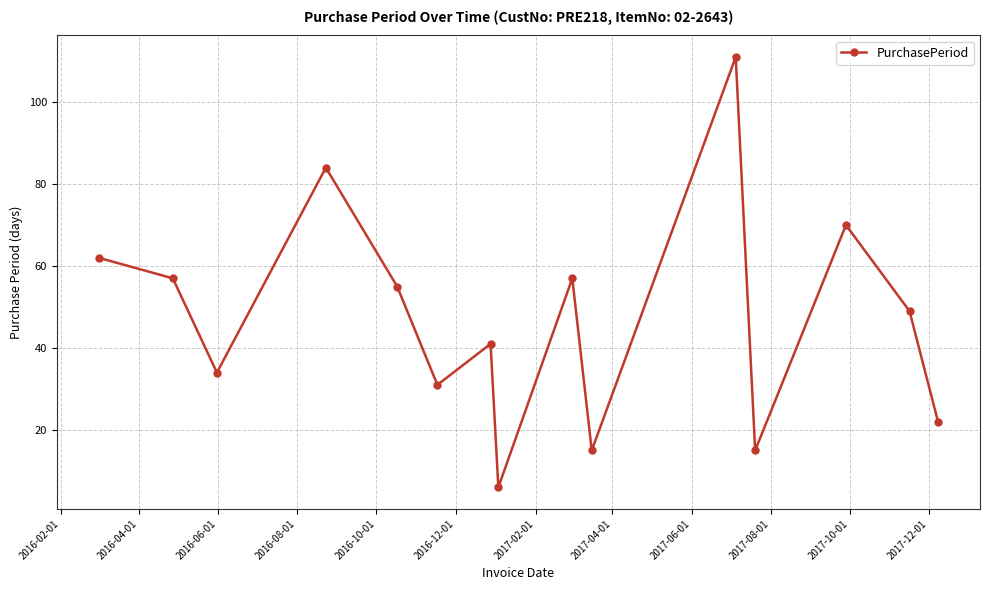

How many series are shown in this chart?

1